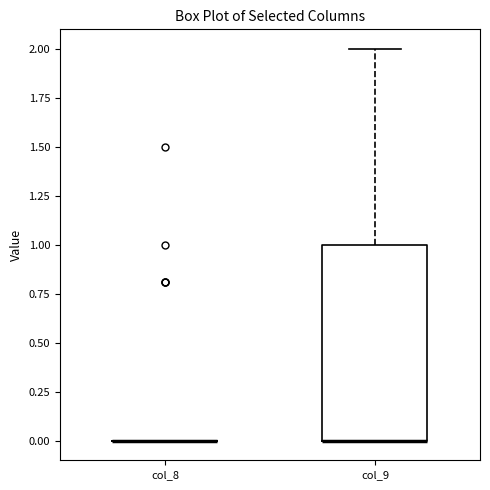

Which box is the tallest, from its lower edge to its upper edge?

col_9